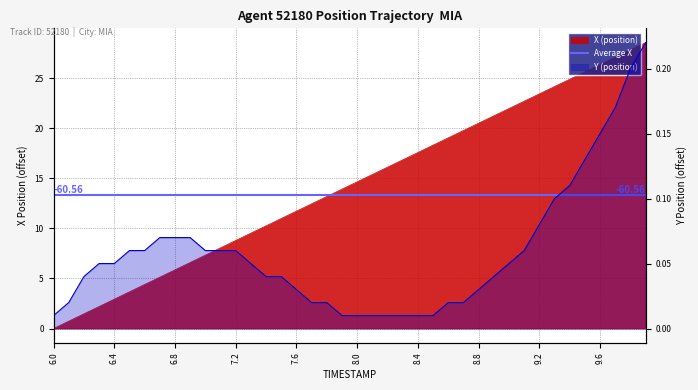

At which label is X (position) closest to 14?

7.9